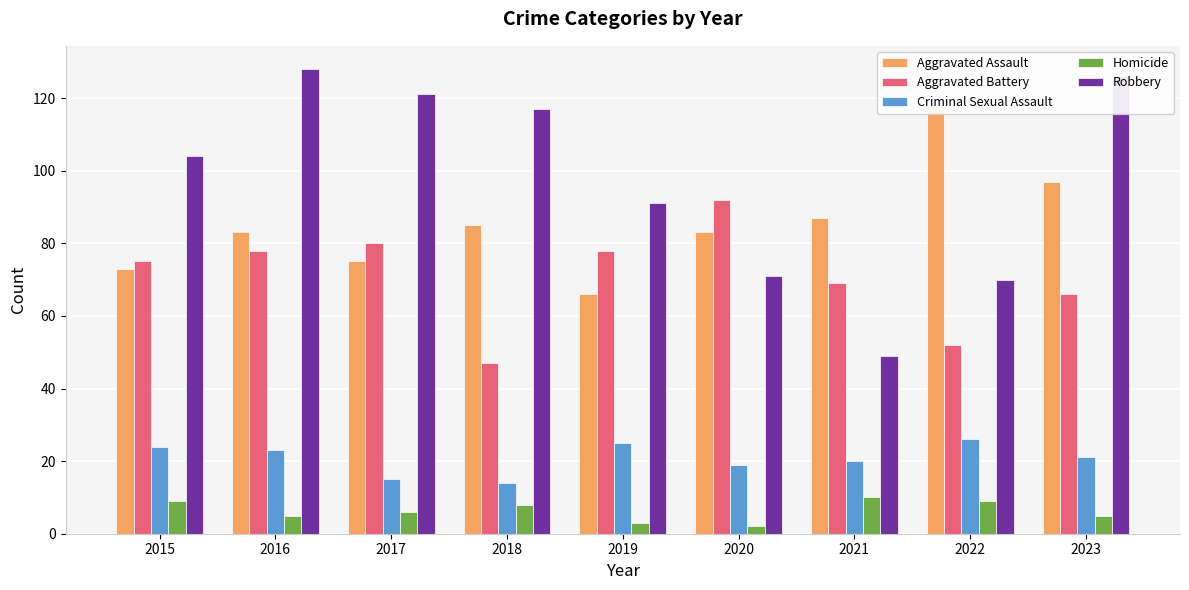

Reading right to left, list all the values displayed in this chart.

Aggravated Assault: 97	117	87	83	66	85	75	83	73
Aggravated Battery: 66	52	69	92	78	47	80	78	75
Criminal Sexual Assault: 21	26	20	19	25	14	15	23	24
Homicide: 5	9	10	2	3	8	6	5	9
Robbery: 126	70	49	71	91	117	121	128	104